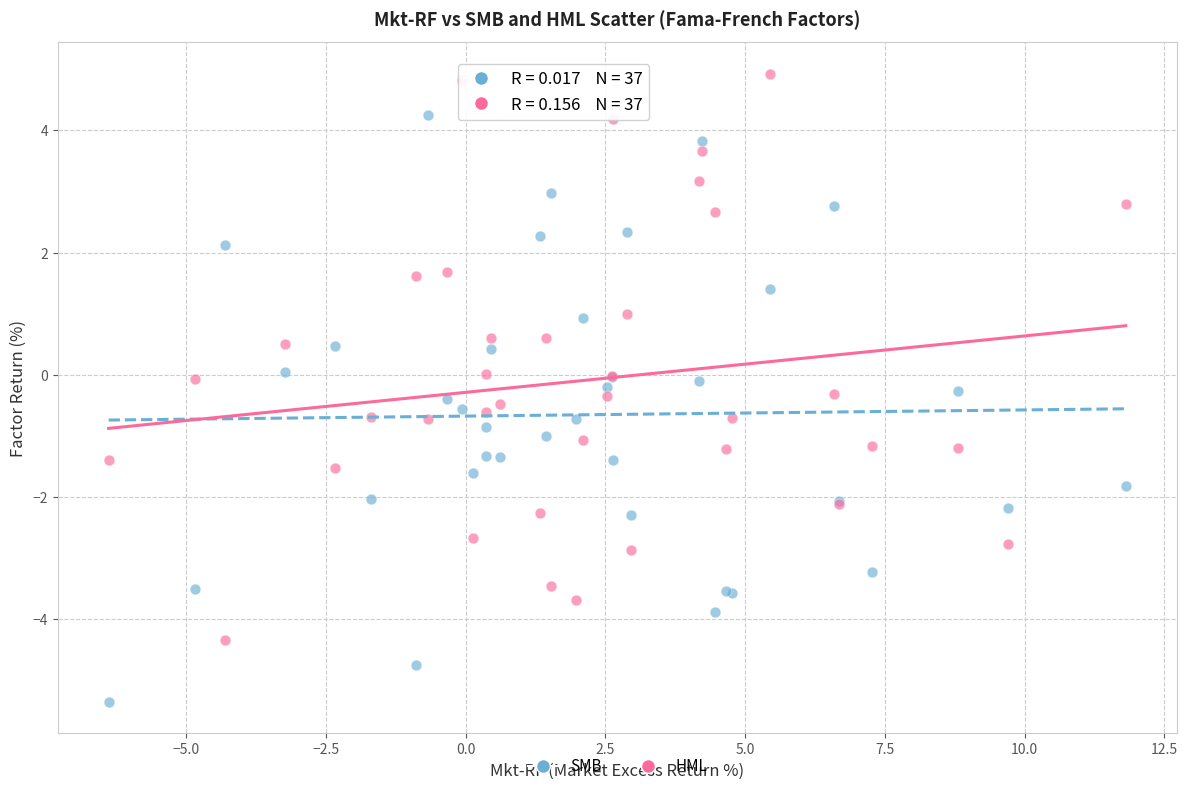

Which series contains the lowest Y value?

SMB